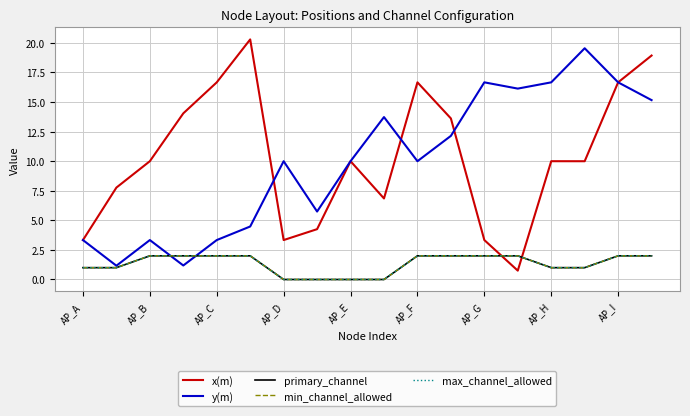

Where is the first local minimum for y(m)?

AP_B